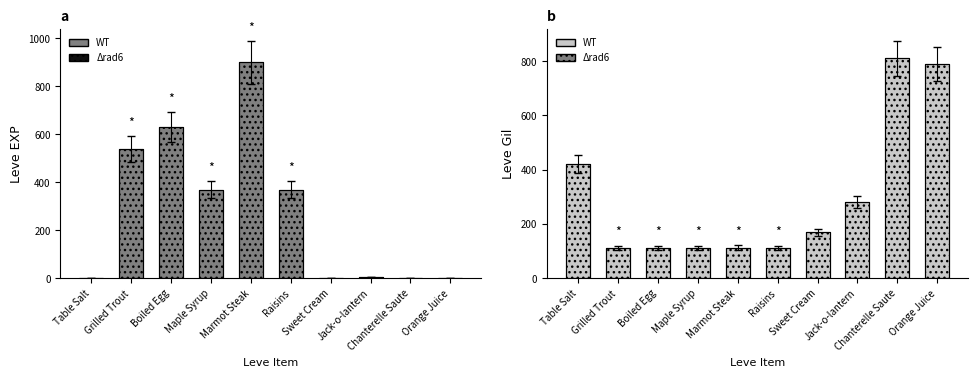

What is the label of the 9th bar from the right?

Grilled Trout